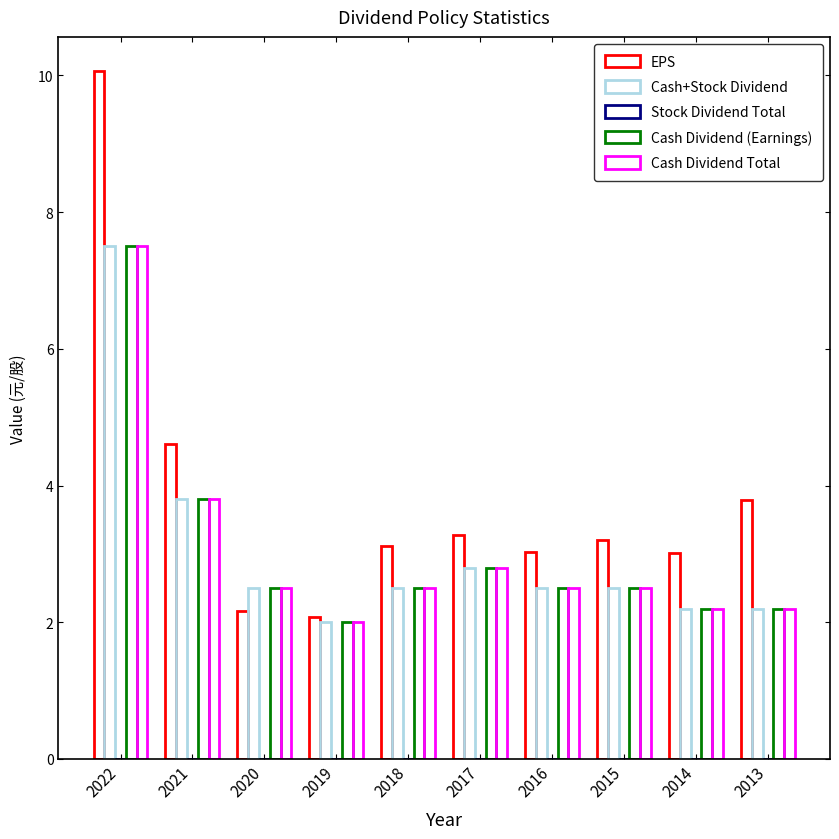

How many series are shown in this chart?

4